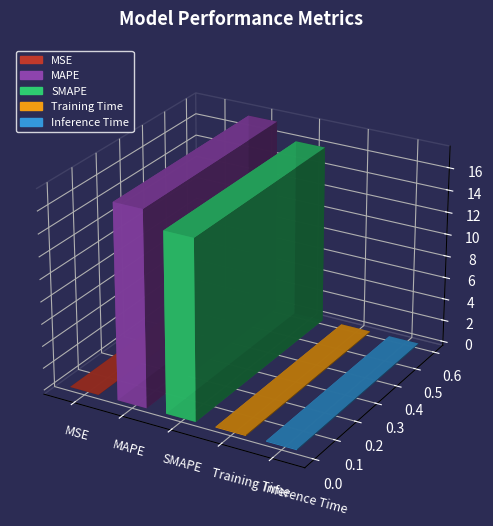

Is it true that the value at MAPE is 10.8?

False